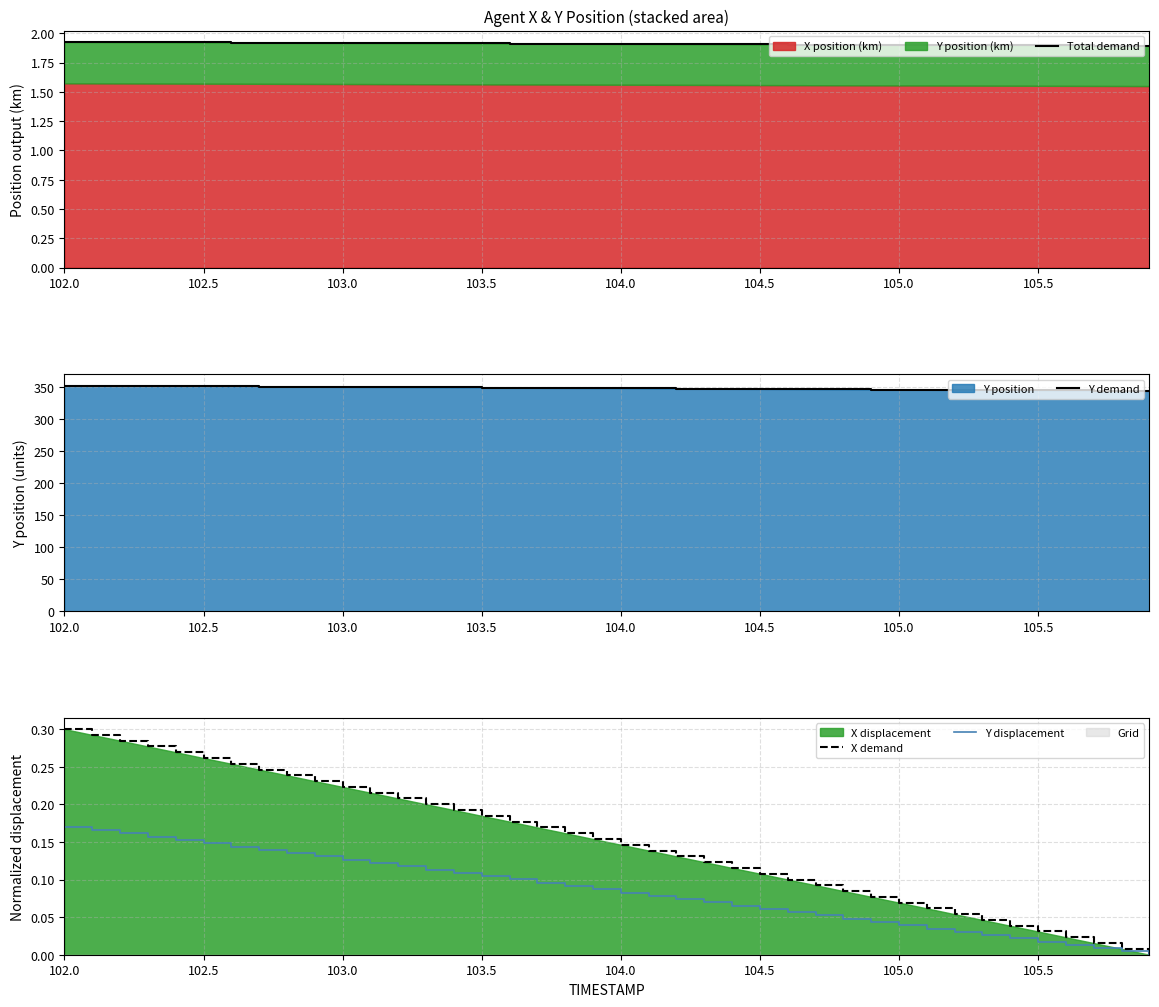

True or false: Y displacement and Y demand intersect in this chart.

False